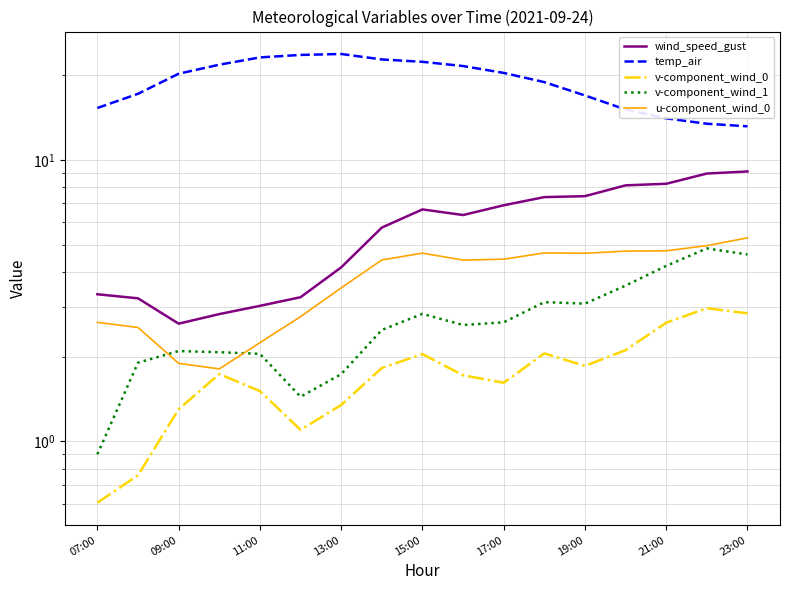

What is the smallest value displayed?

0.6